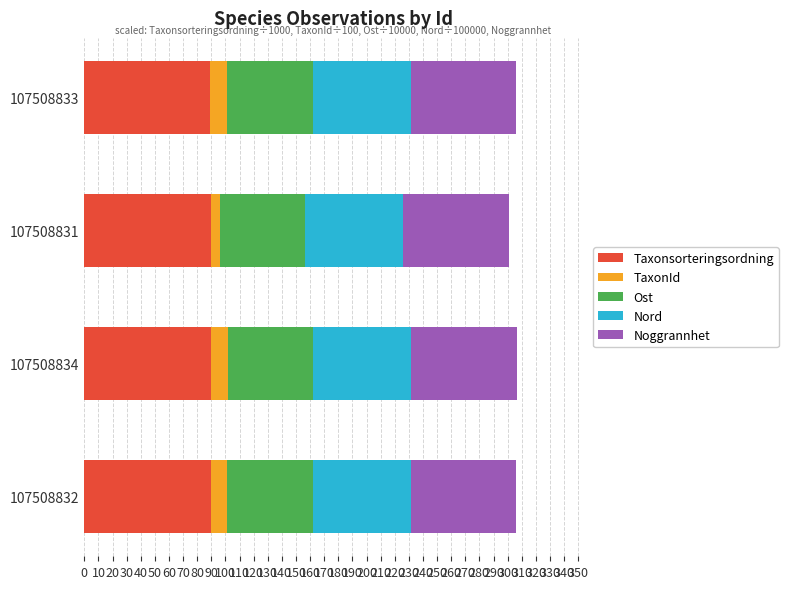

What is the lowest value of the Taxonsorteringsordning series?

89.4